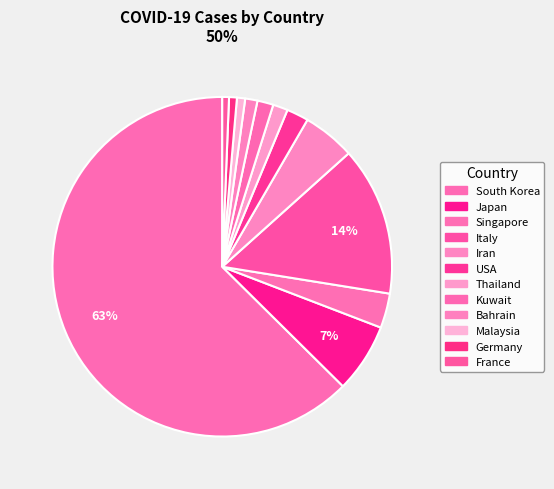

Is it true that Kuwait is 2% of the pie?

True